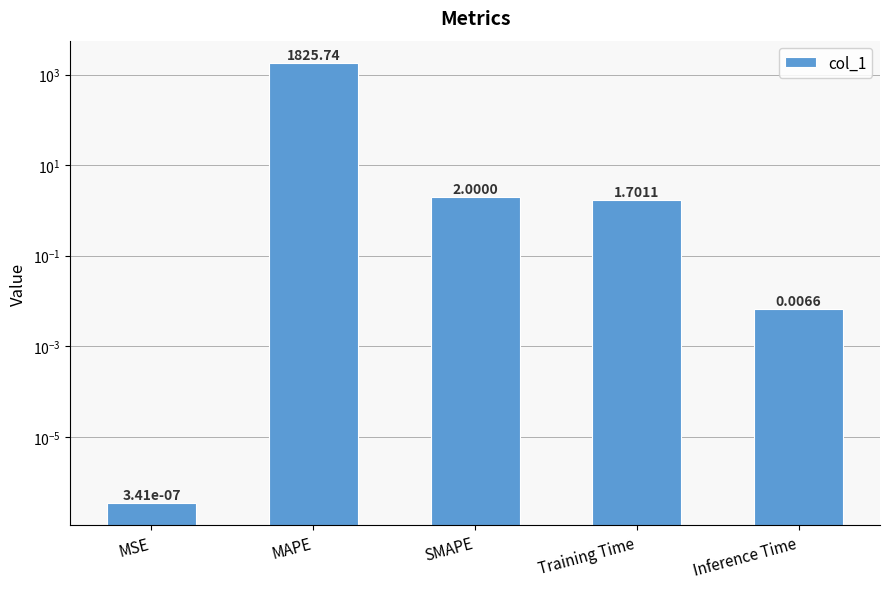

Reading right to left, transcribe all the data shown in this chart.

Inference Time=0.0	Training Time=1.7	SMAPE=2.0	MAPE=1825.7	MSE=0.0